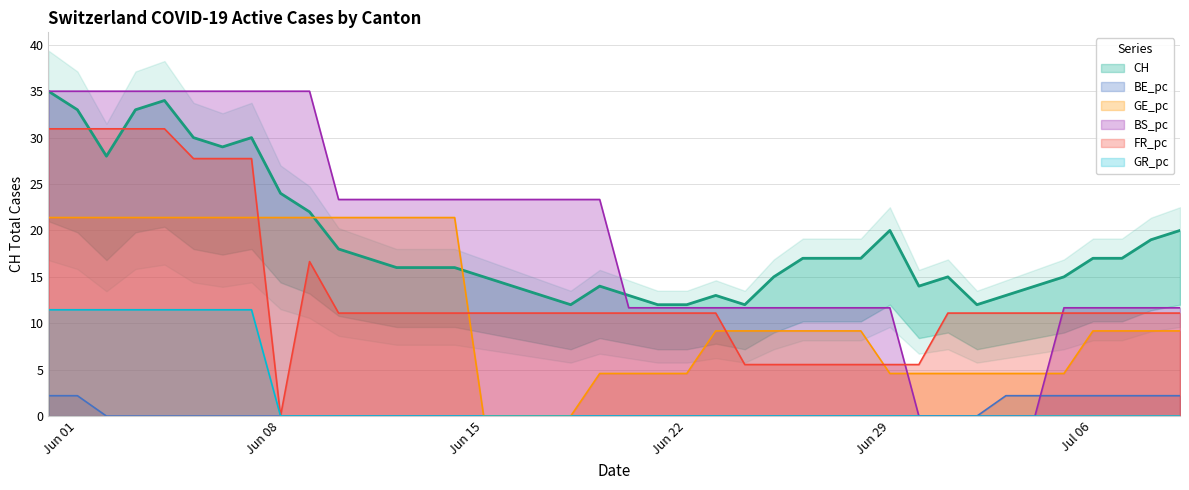

True or false: BS_pc and GR_pc cross at least once.

False